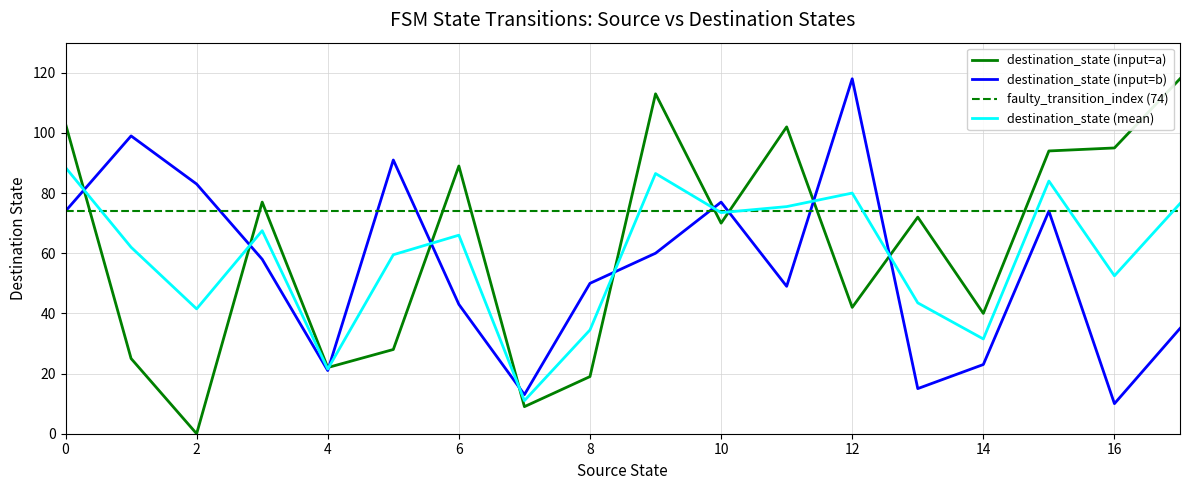

The destination_state (input=b) series shows 48.9 at 0. True or false?

False